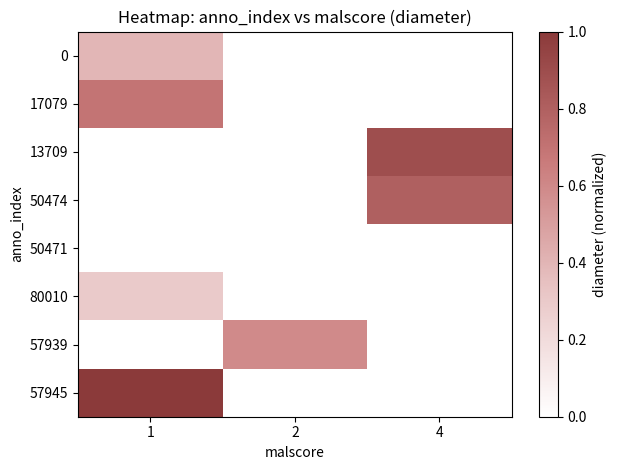

Between 1 and 4, which is larger?

4